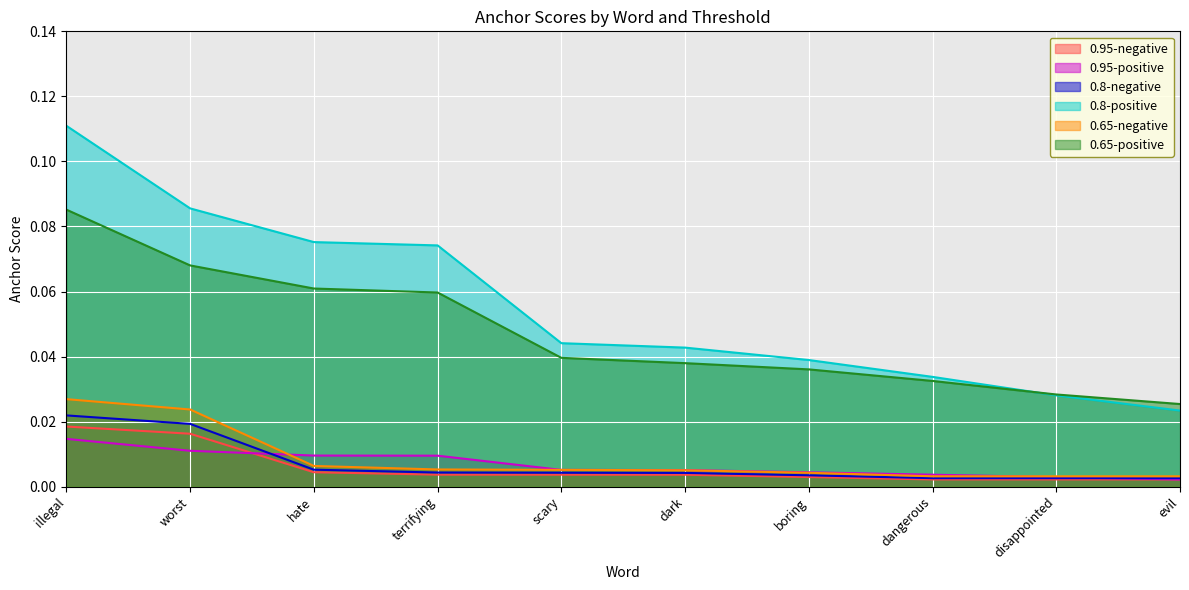

What position from the left is illegal?

1